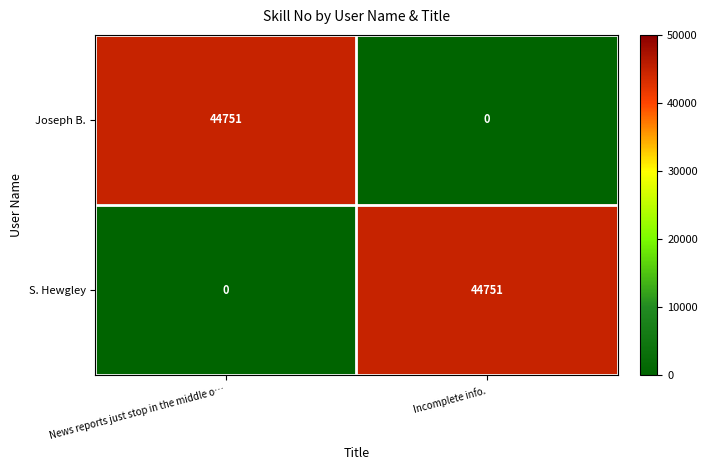

How many categories are shown in the chart?

2